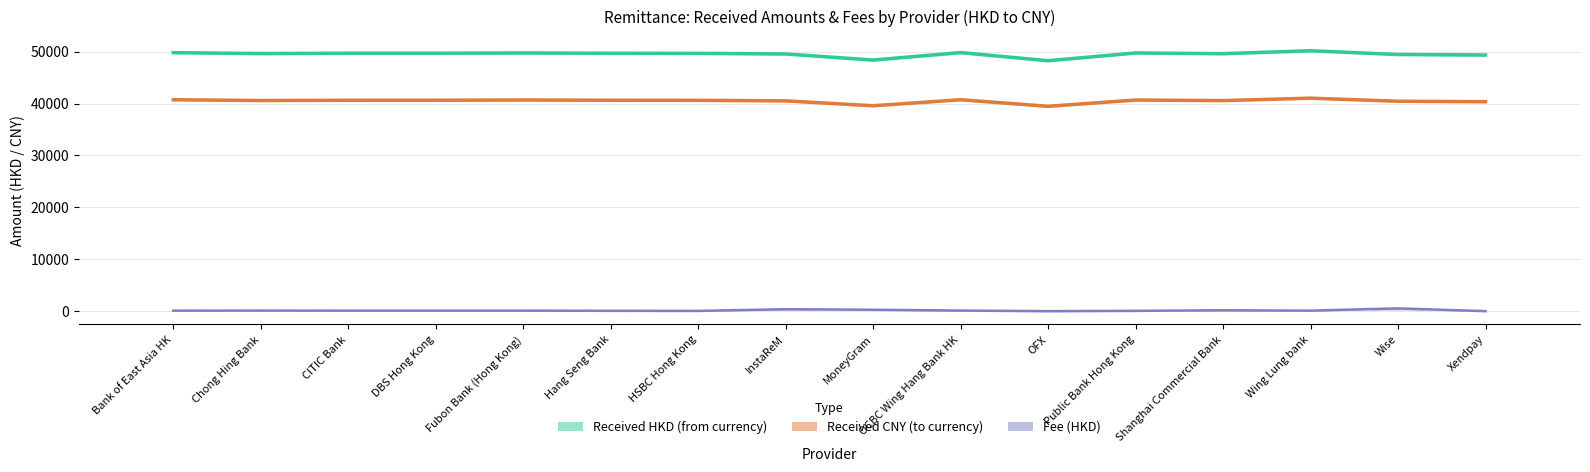

List the series in order of their overall mean, highest first.

Received HKD (from currency), Received CNY (to currency), Fee (HKD)